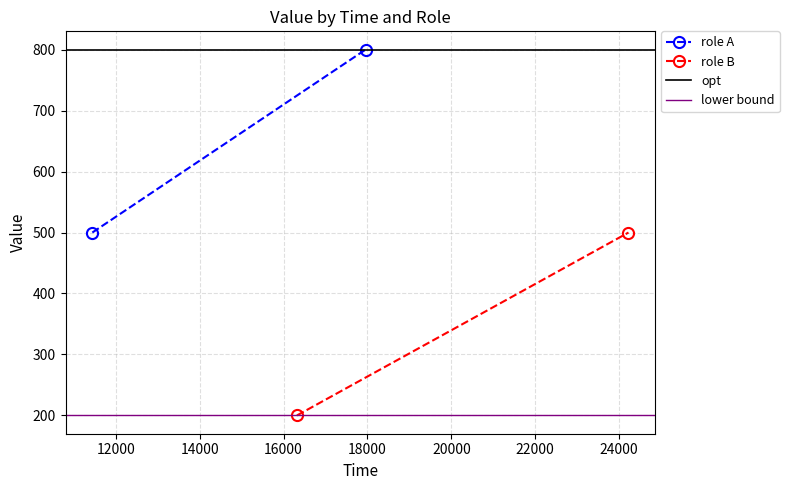

Is the value of opt at 10000 greater than the value of role B at 12000?

Yes